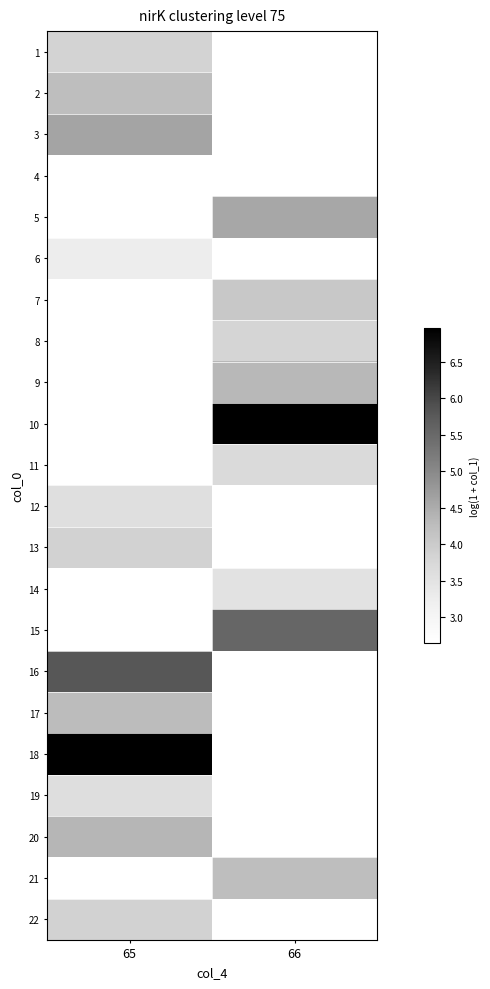

Which has a higher value, 66 or 65?

65